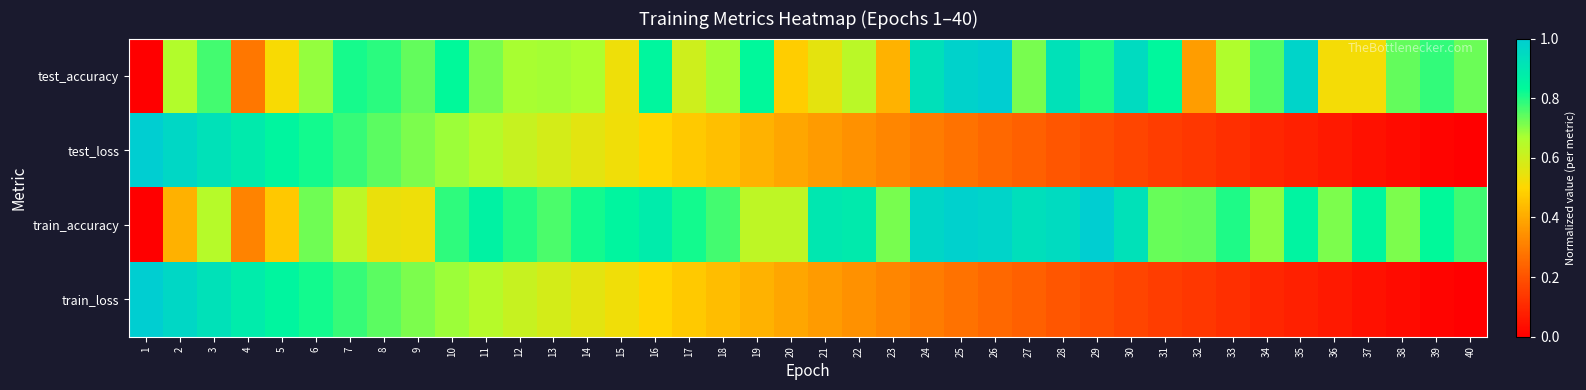

What is the greatest value displayed?

1.0